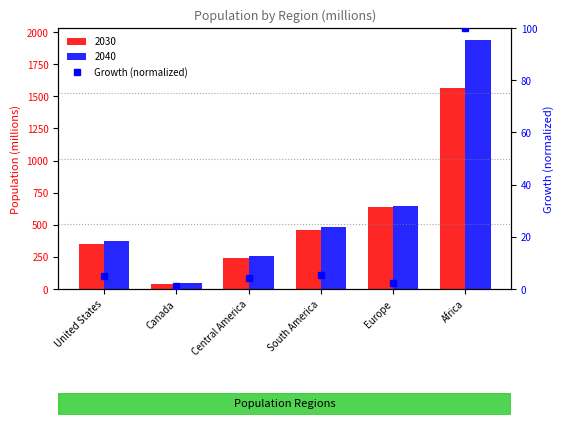

What is the label of the 6th bar from the right?

United States